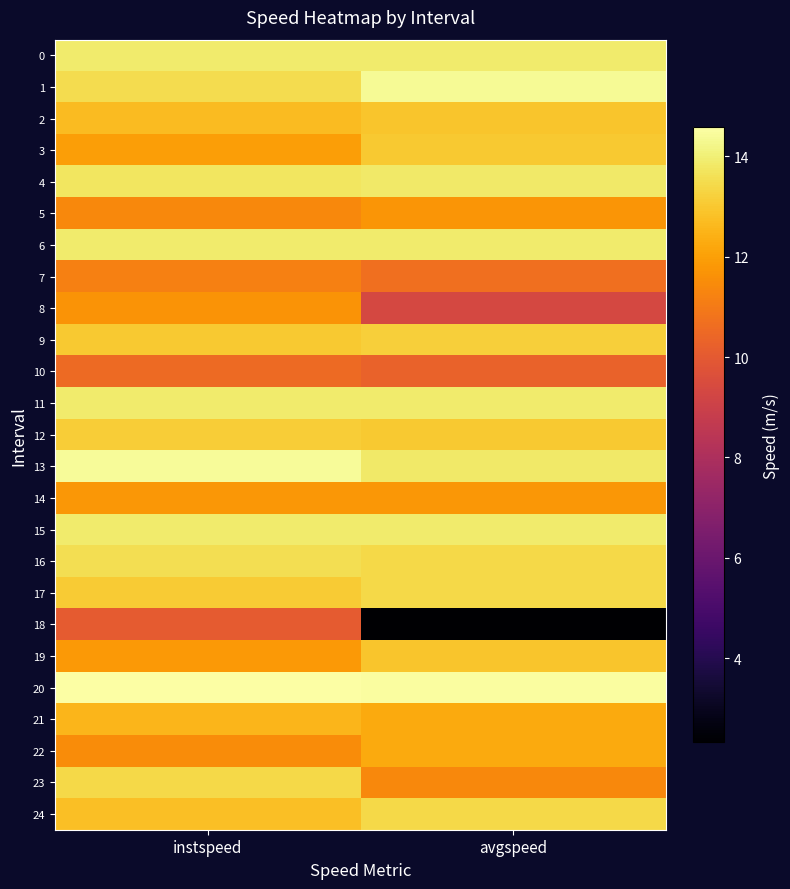

Between avgspeed and instspeed, which is larger?

avgspeed